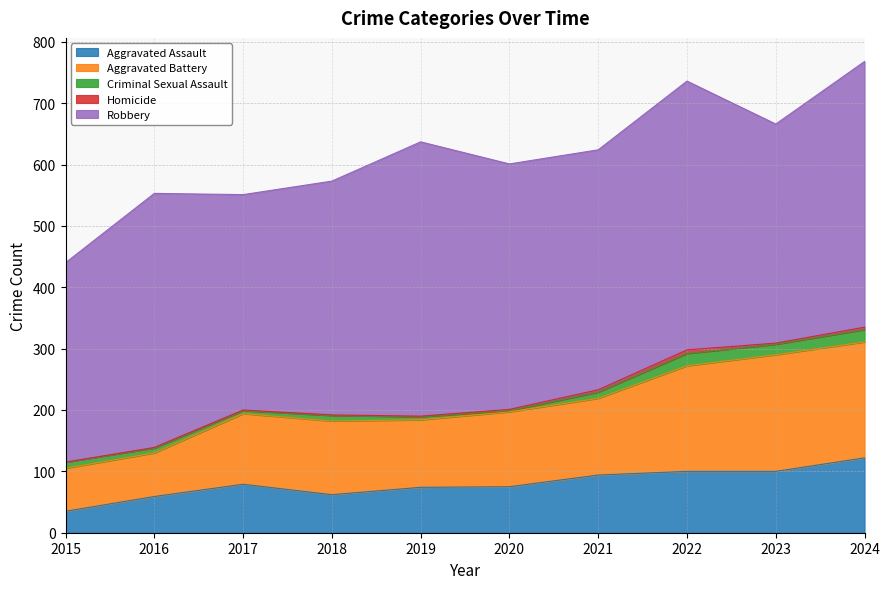

In Criminal Sexual Assault, how many points are lower than both neighbors (excluding endpoints)?

3